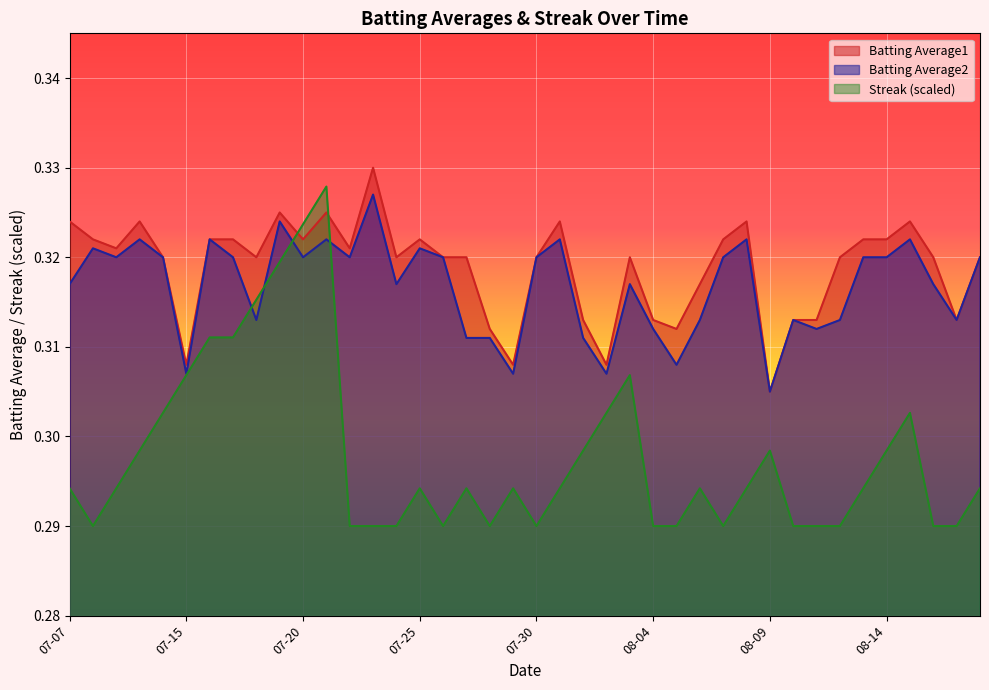

What is the highest value of the Streak series?

0.3